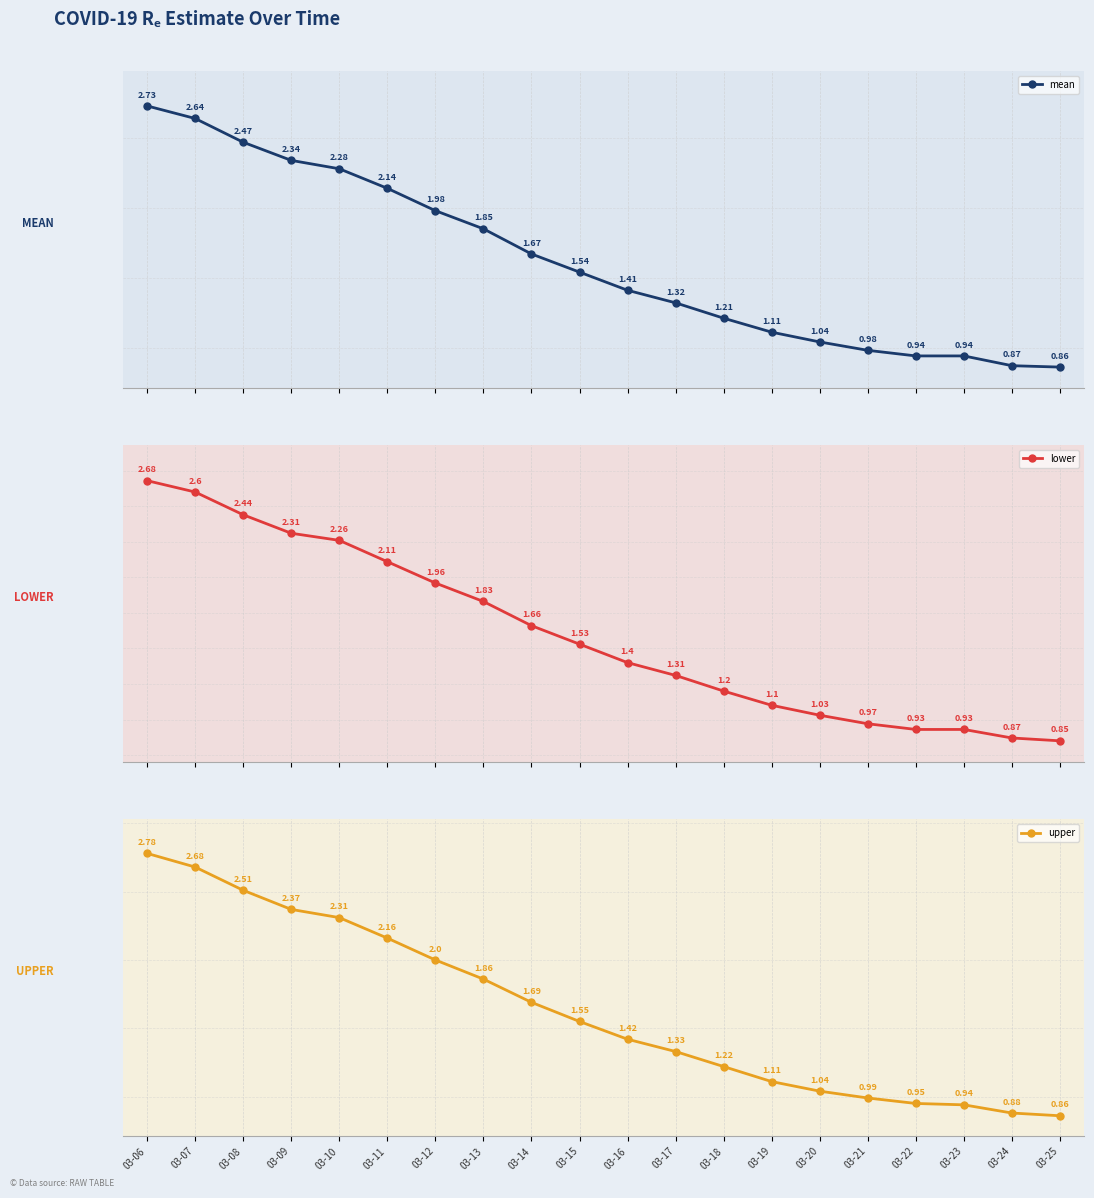

What is the difference between the second highest and second lowest values in the lower series?

1.7